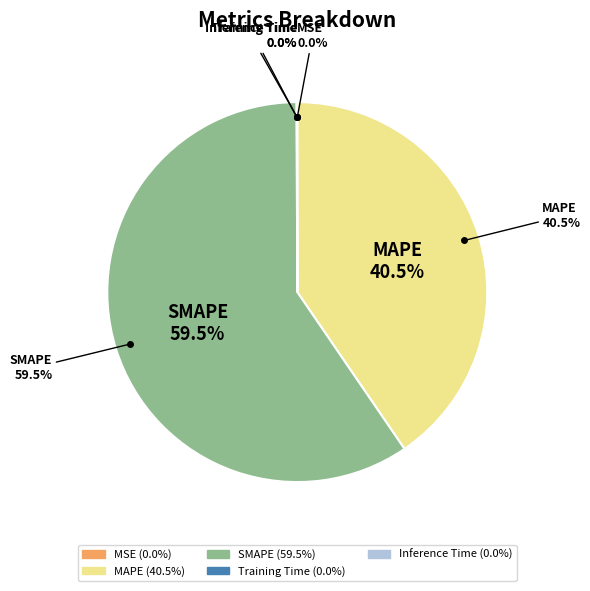

Rank the categories by value from lowest to highest.

MSE, Training Time, Inference Time, MAPE, SMAPE